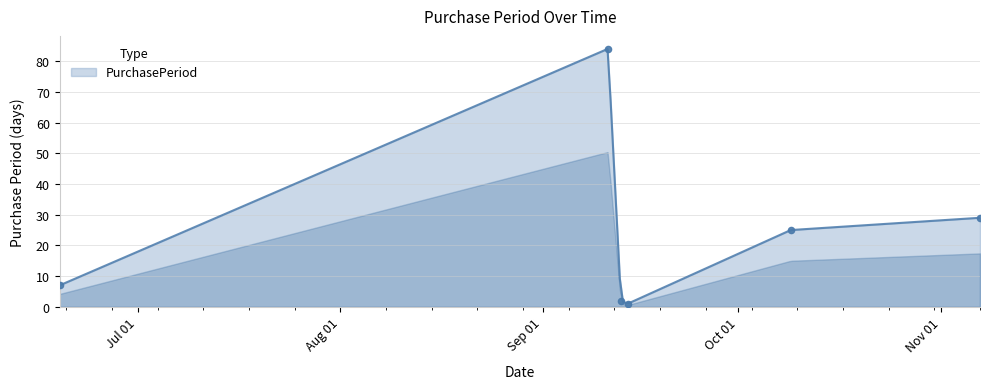

What is the change in value from 2017-09-11 to 2017-10-09?

-59